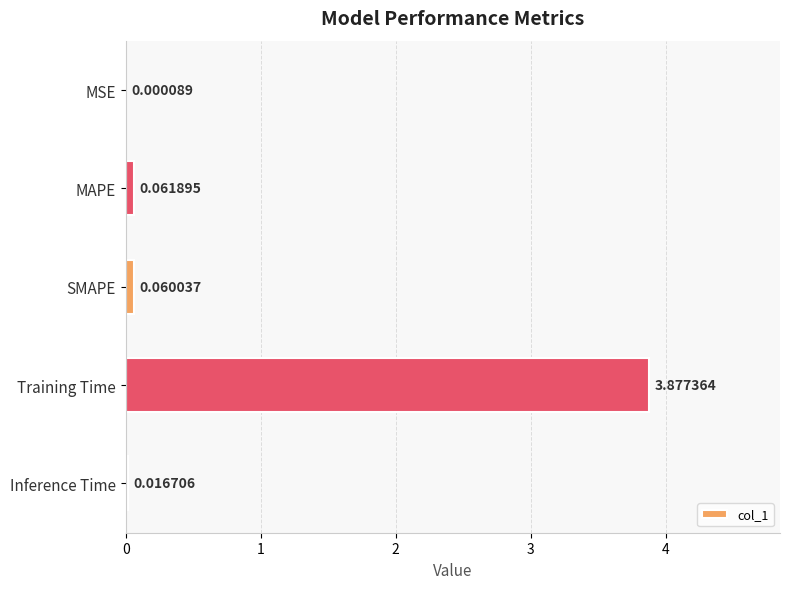

Are the bars horizontal?

Yes